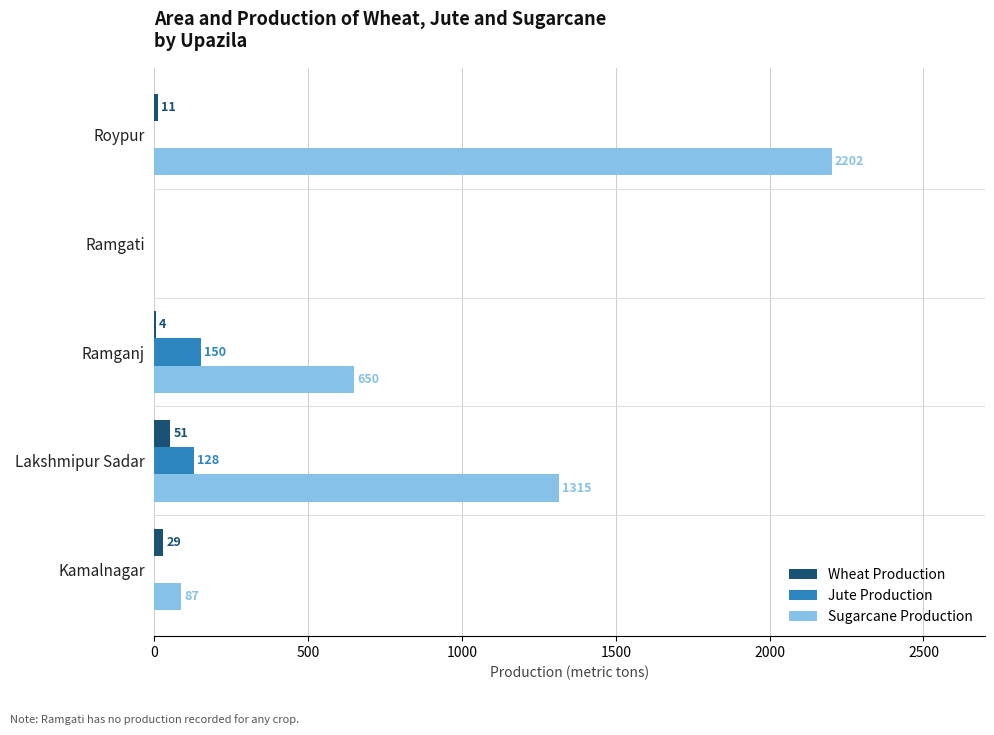

How many values in Sugarcane Production are above zero?

4